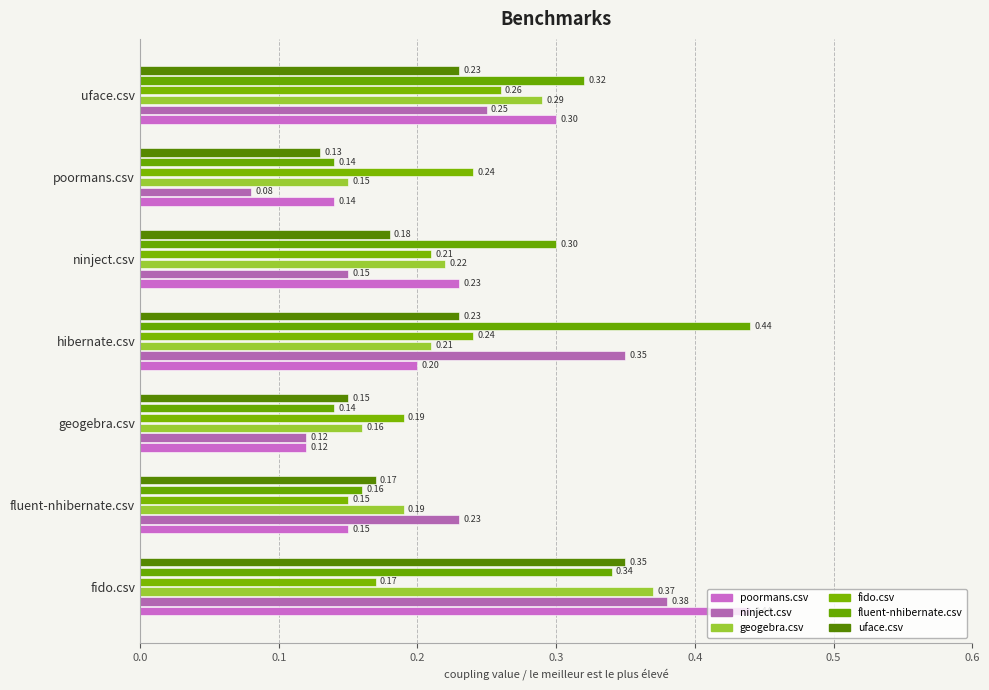

What is the maximum value for poormans.csv?

0.4